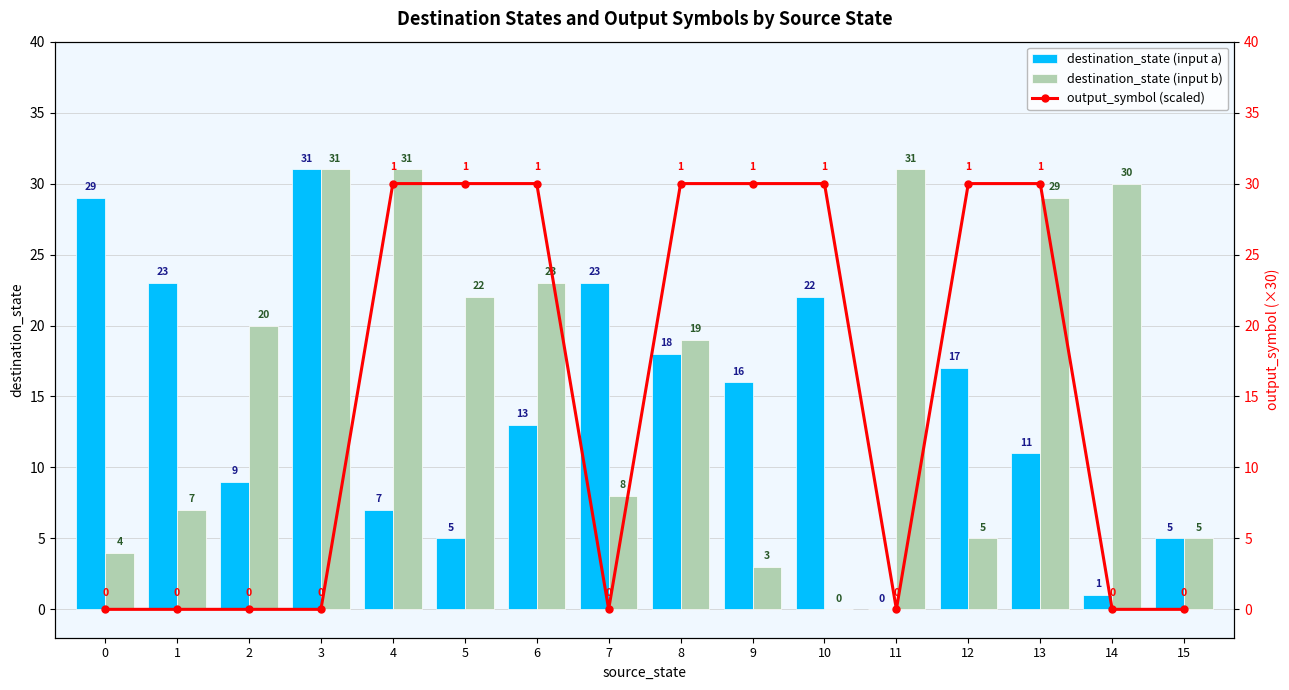

Is it true that destination_state (input a) equals 7 at 4?

True